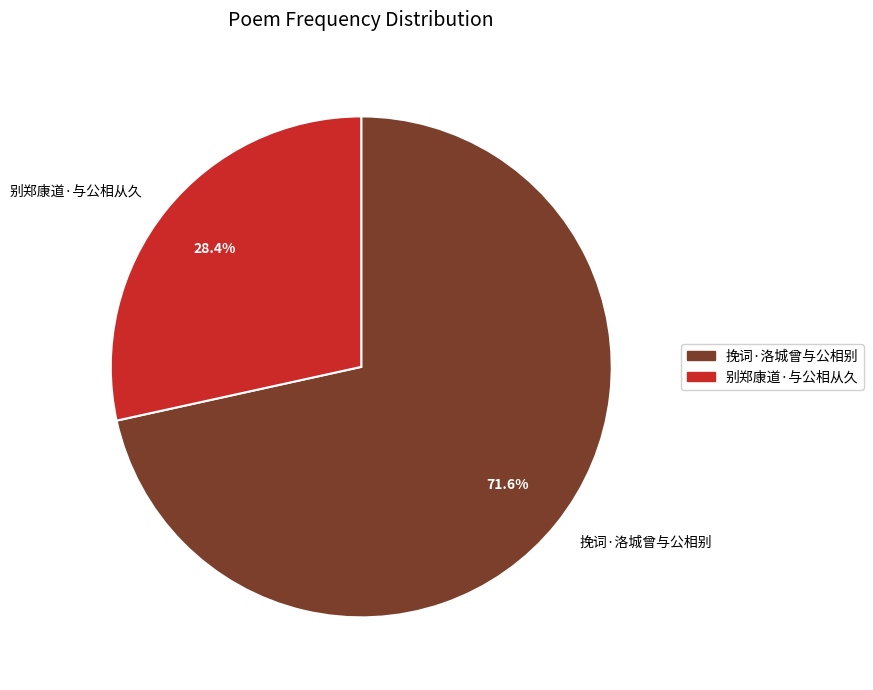

Is it true that 挽词·洛城曾与公相别 is 67% of the pie?

False